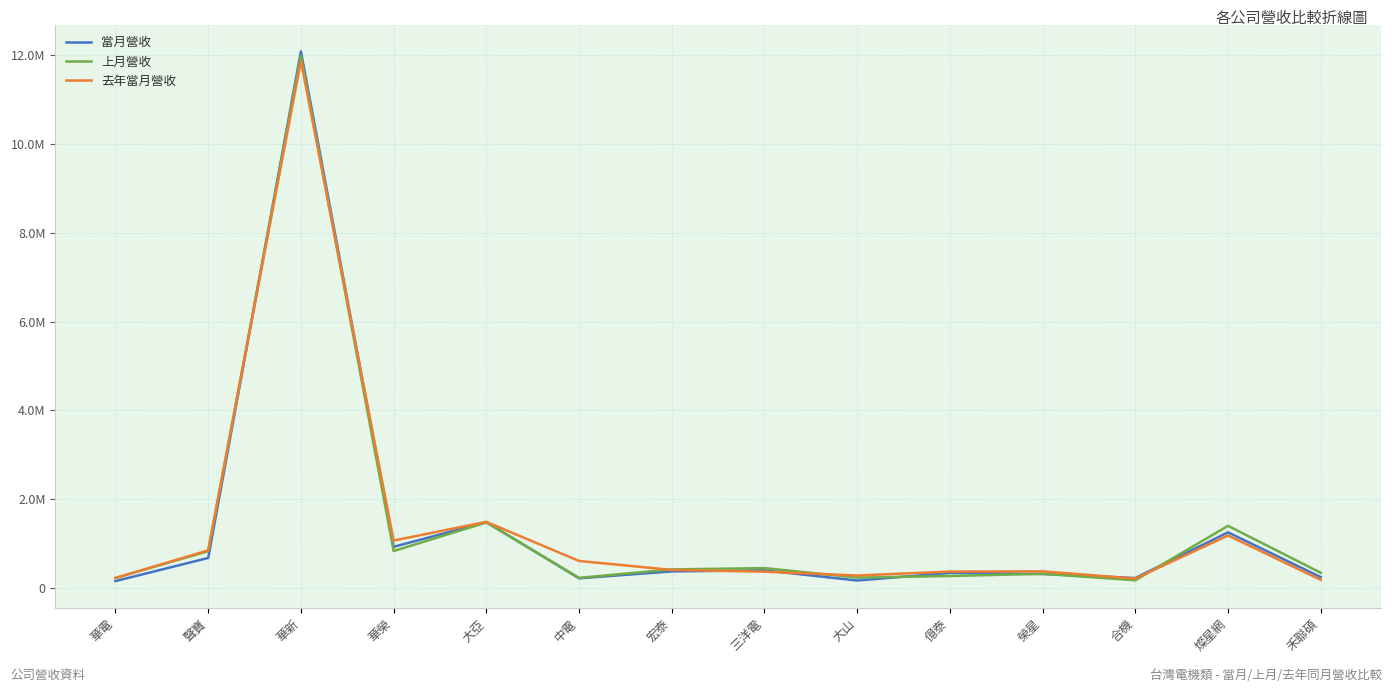

What are all the series names shown in the legend?

當月營收, 上月營收, 去年當月營收